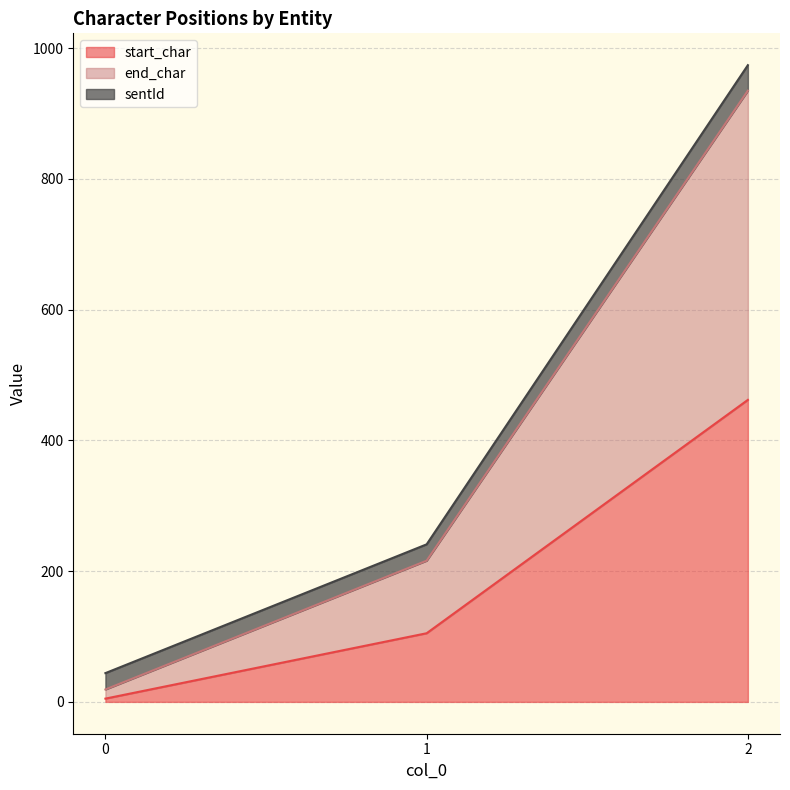

Rank the categories by start_char value from lowest to highest.

0, 1, 2